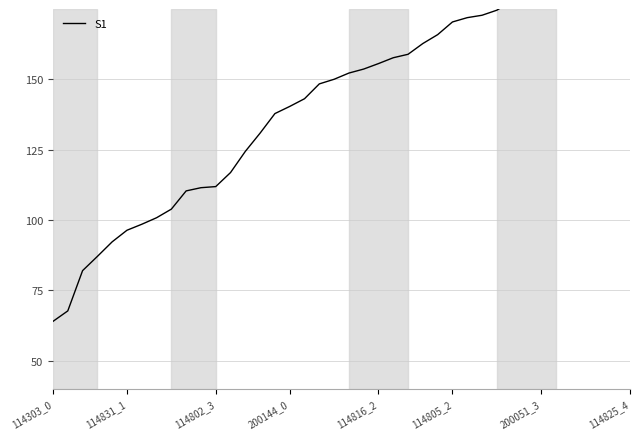

True or false: there are more than 0 points higher than both neighbors.

False